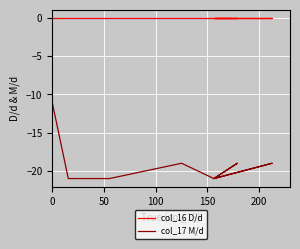

How many col_17 M/d values are between -21 and -19?

8